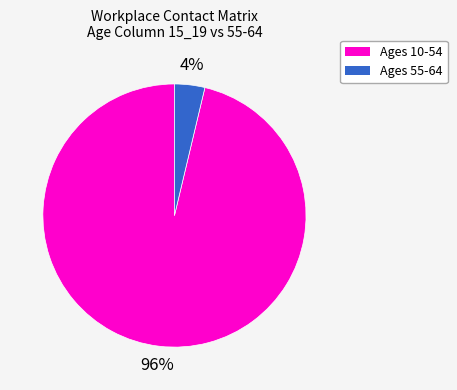

The Ages 10-54 slice represents 96% of the pie. True or false?

True